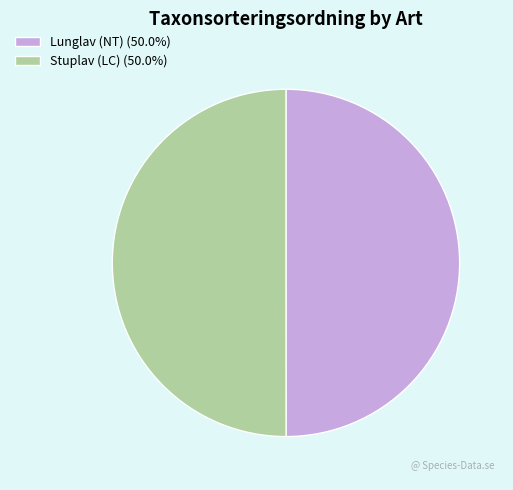

Is the sum of Stuplav (LC) (50.0%) and Lunglav (NT) (50.0%) greater than half?

Yes